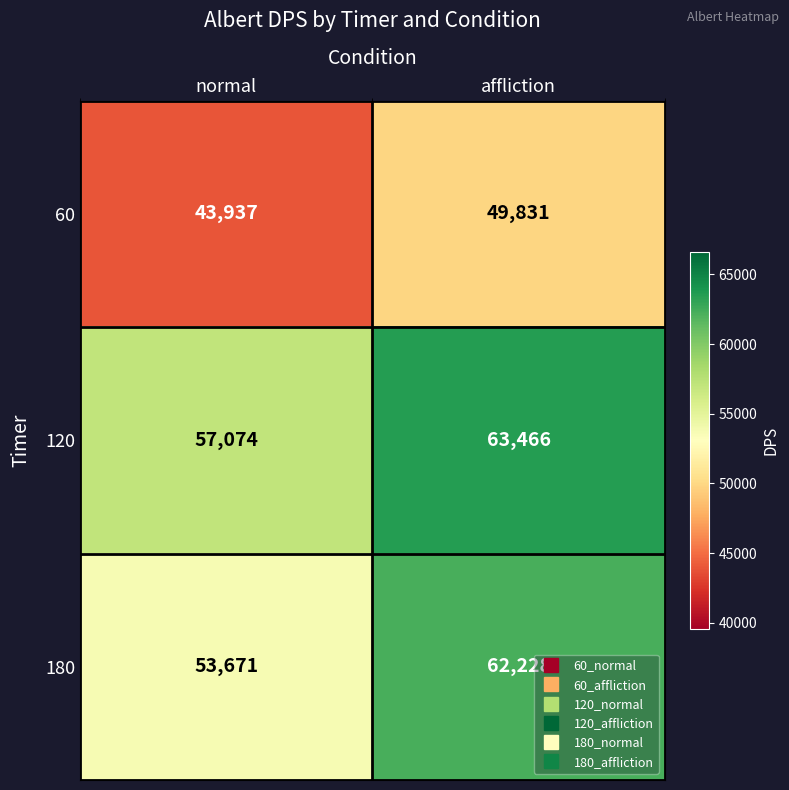

List the series in order of their peak value, lowest first.

60, 180, 120